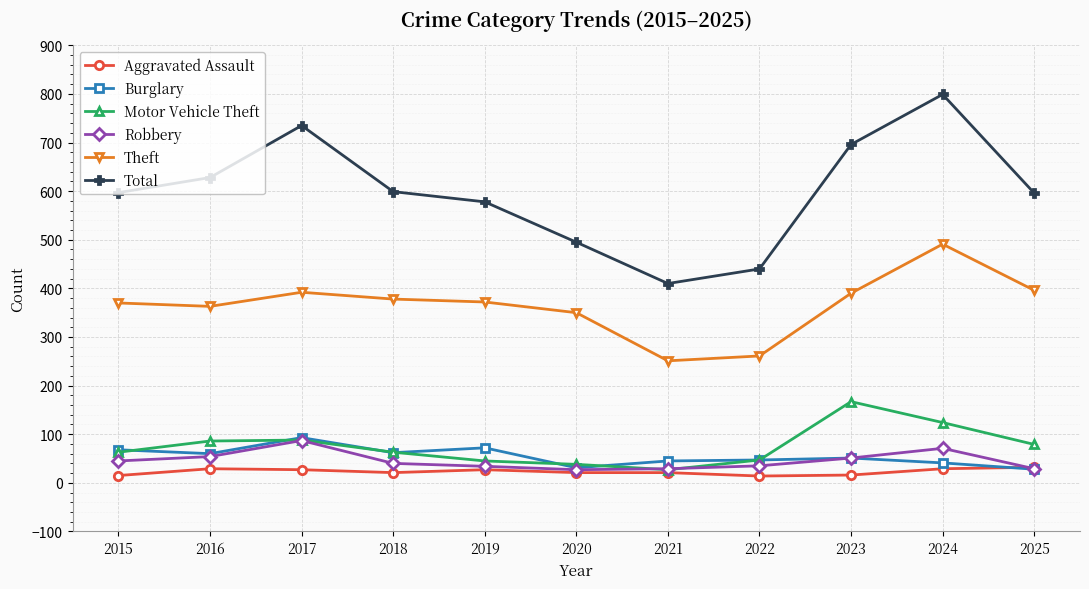

What is the total value across all series at 2015?

1158